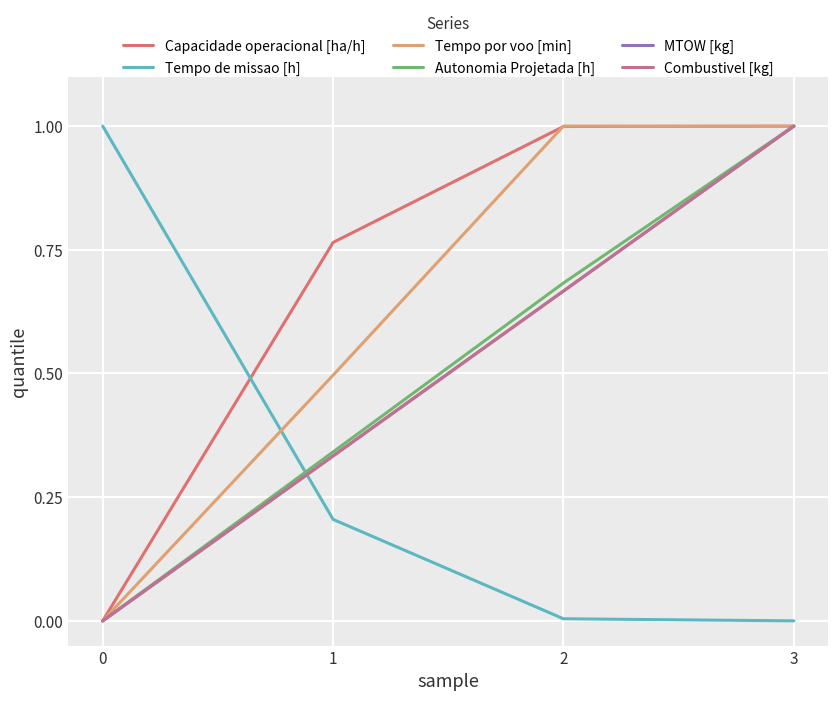

Between 2 and 1, which is larger?

2